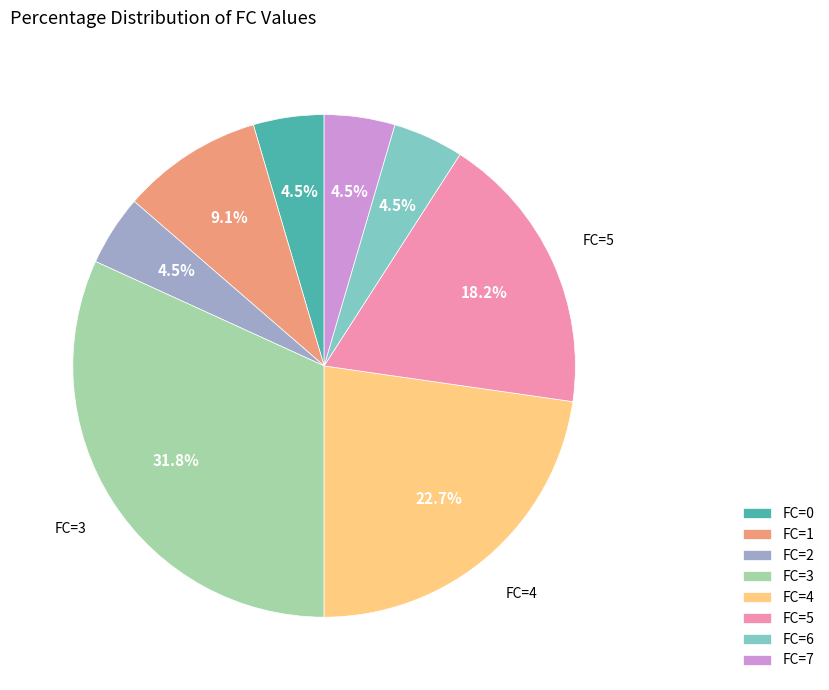

Is FC=4 the majority of the pie?

No